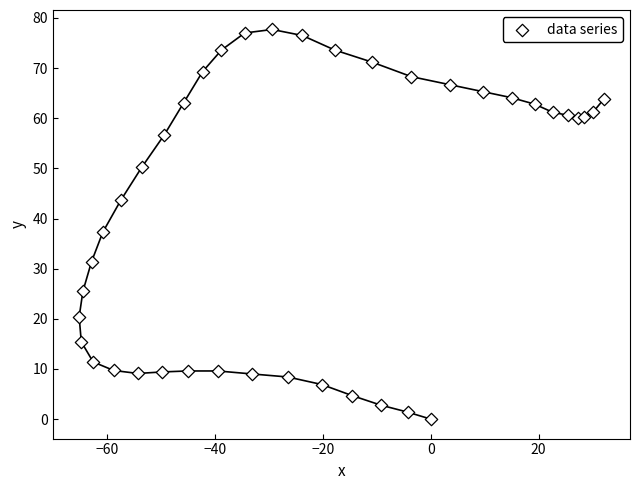

What is the range of Y values (max minus min)?

77.7